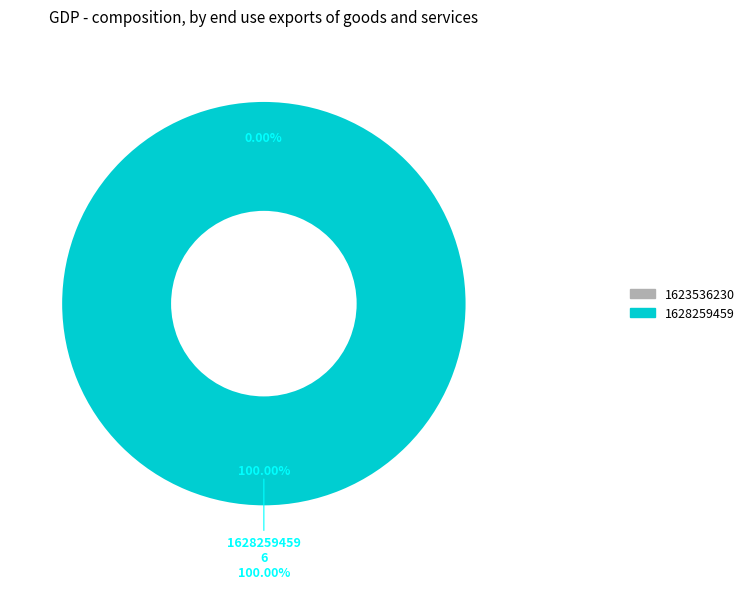

What is the smallest slice in the pie chart?

1623536230